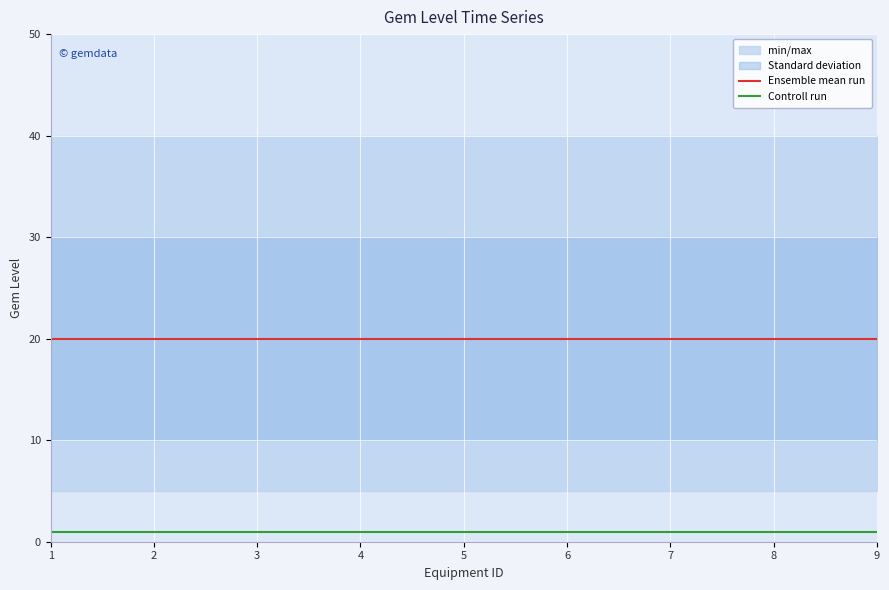

How many categories are shown in the chart?

9